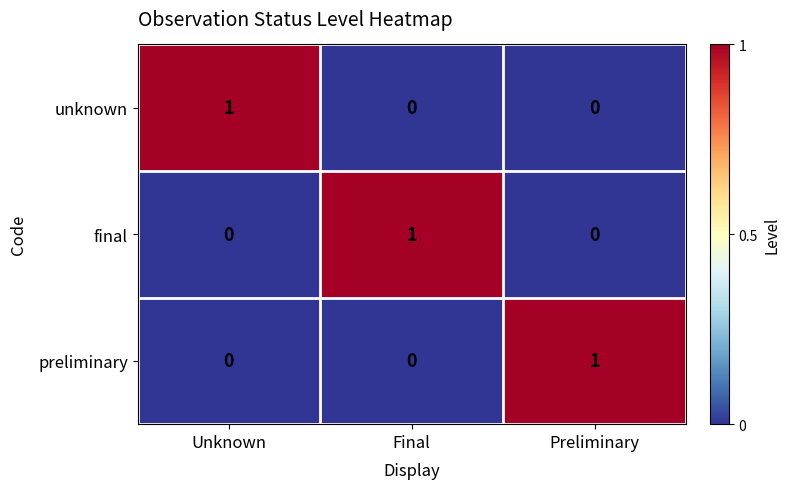

What is the greatest value displayed?

1